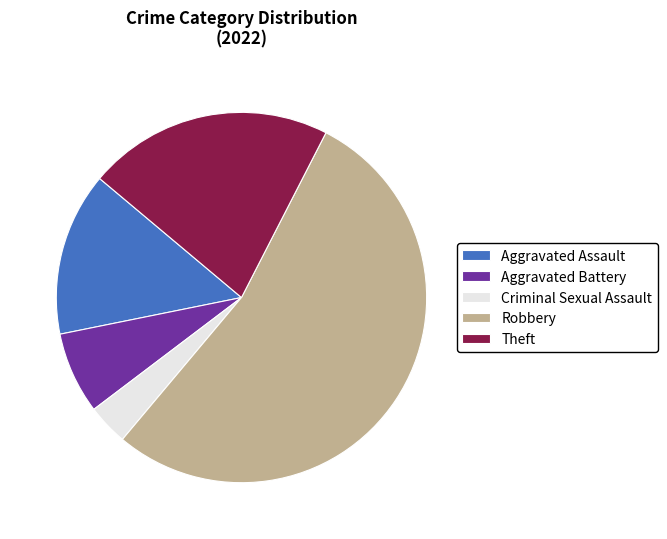

Rank the categories by value from lowest to highest.

Criminal Sexual Assault, Aggravated Battery, Aggravated Assault, Theft, Robbery